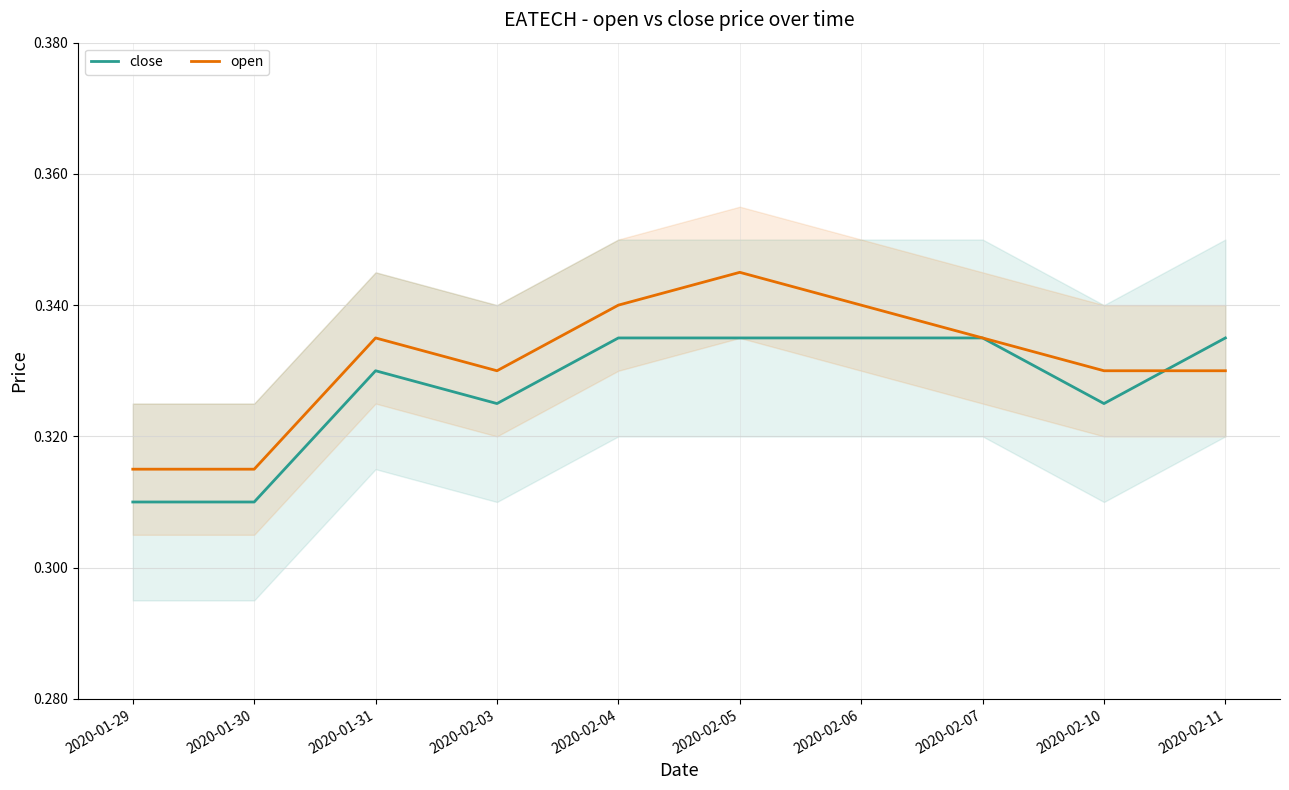

What is the value of the open point at the 5th from the left?

0.3